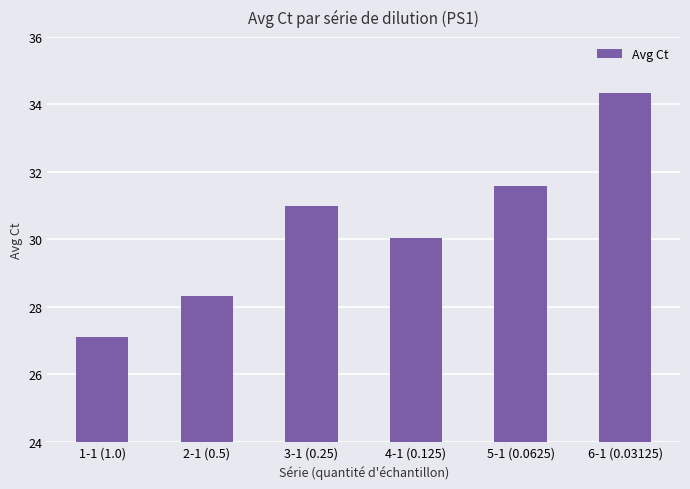

Approximately how many times larger is the value at 6-1 (0.03125) compared to 2-1 (0.5)?

1.2